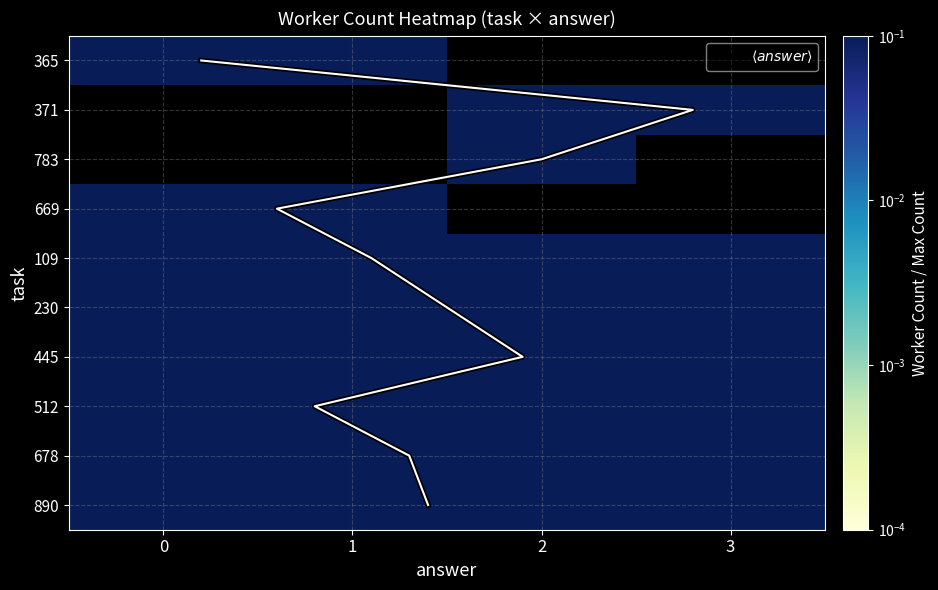

What is the lowest value of the 109 series?

0.1